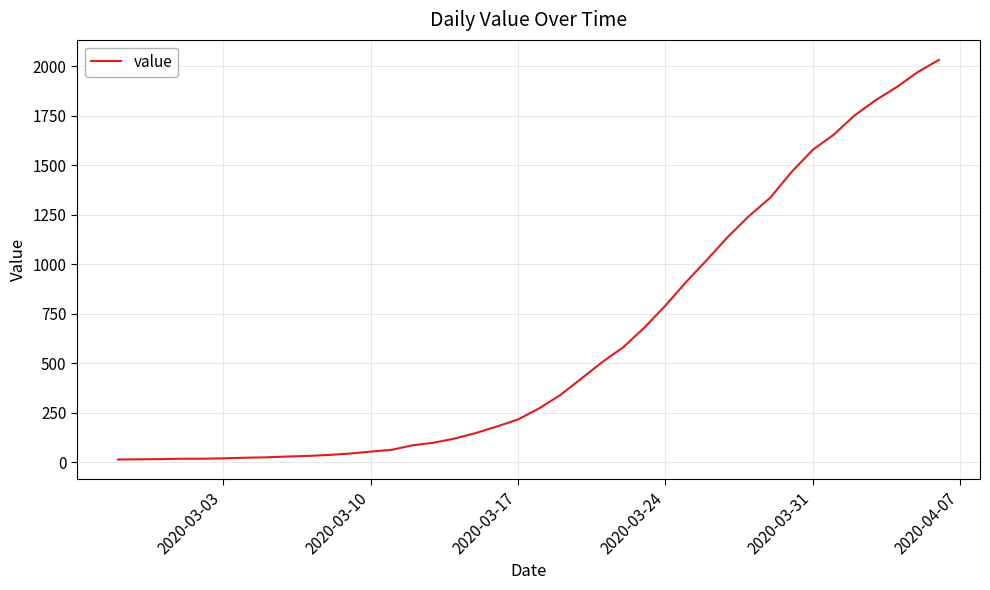

What is the difference between the maximum and minimum values?

2019